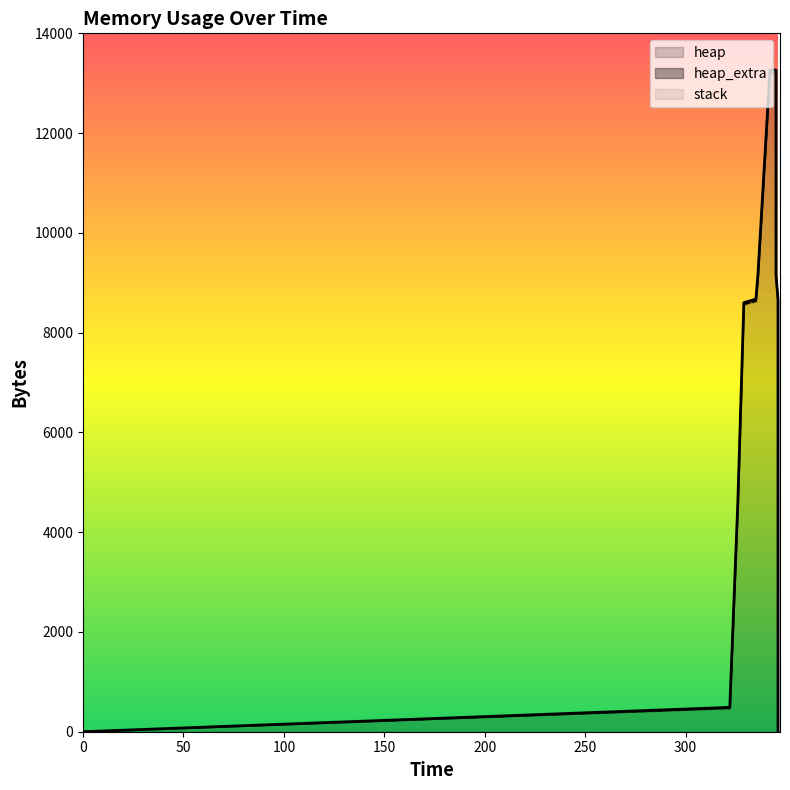

Reading left to right, extract all data points from this chart.

heap: 0	472	4568	8568	8632	9104	13200	13200	9104	8632	4536	4064	4000	0
heap_extra: 0	16	24	32	40	56	64	64	56	40	32	16	8	0
stack: 0	0	0	0	0	0	0	0	0	0	0	0	0	0